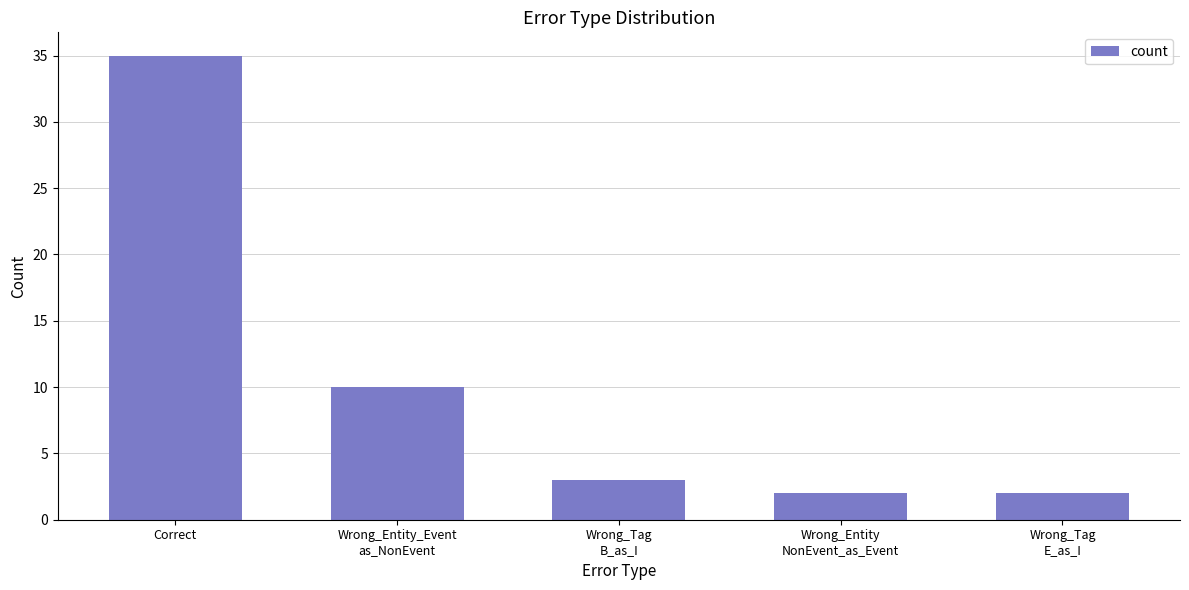

At which label is the value closest to 18?

Wrong_Entity_Event
as_NonEvent